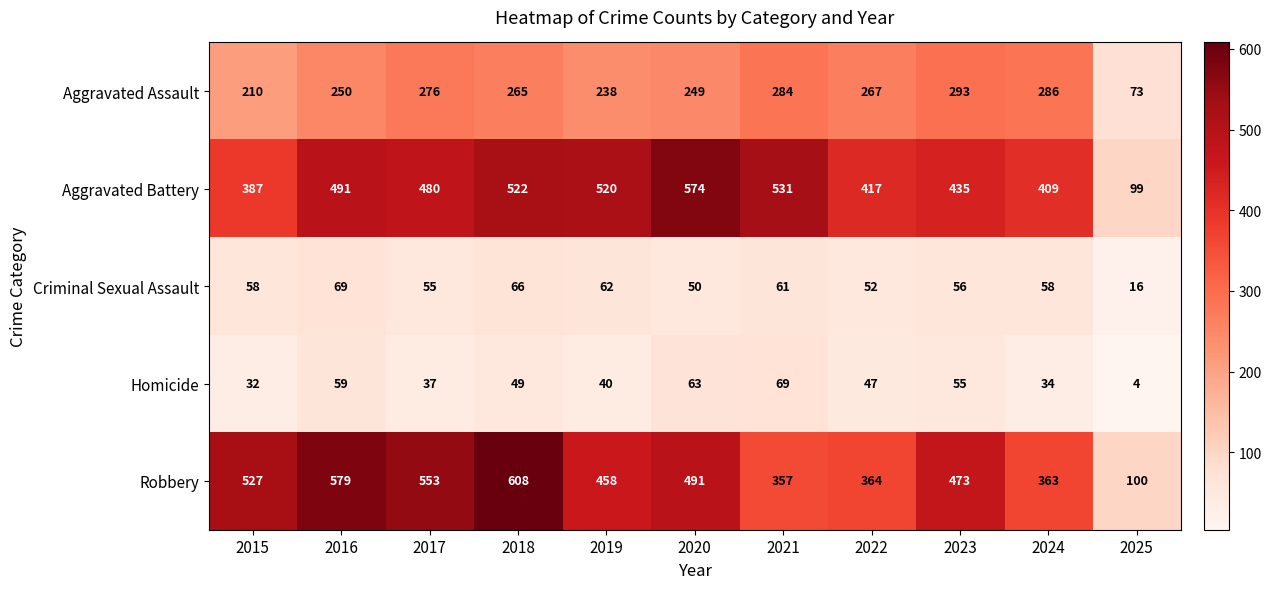

What is the total value across all series at 2023?

1312